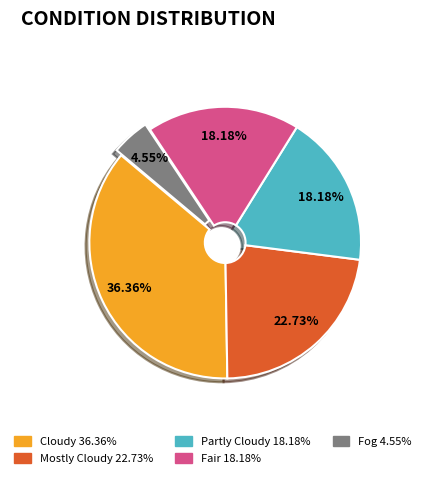

Which slice is the smallest?

Fog